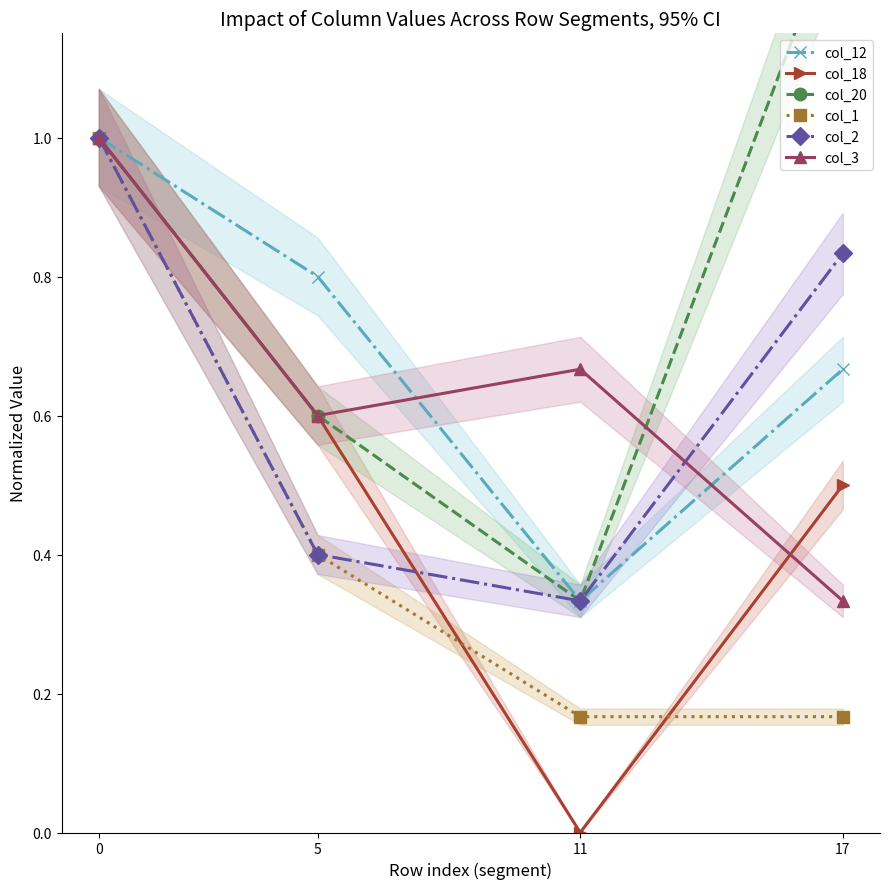

What is the minimum value for col_20?

0.3